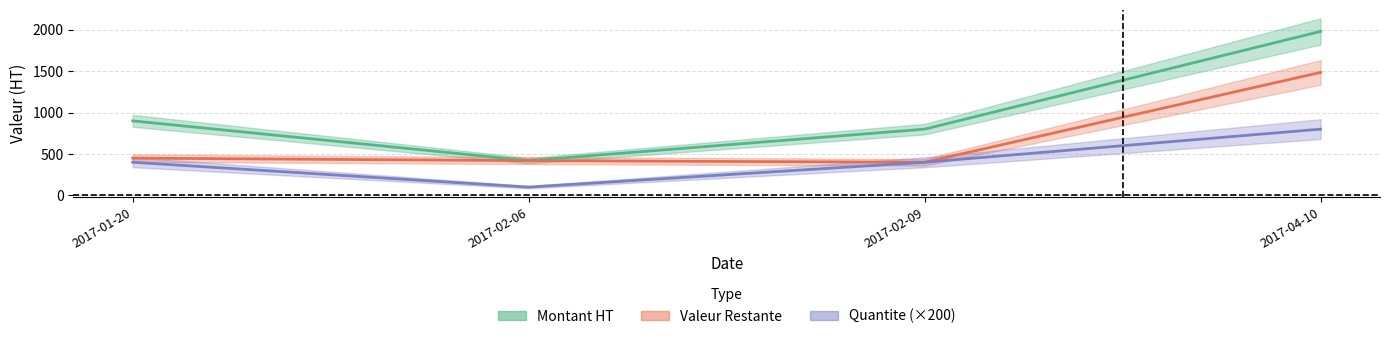

What position from the right is 2017-01-20?

4